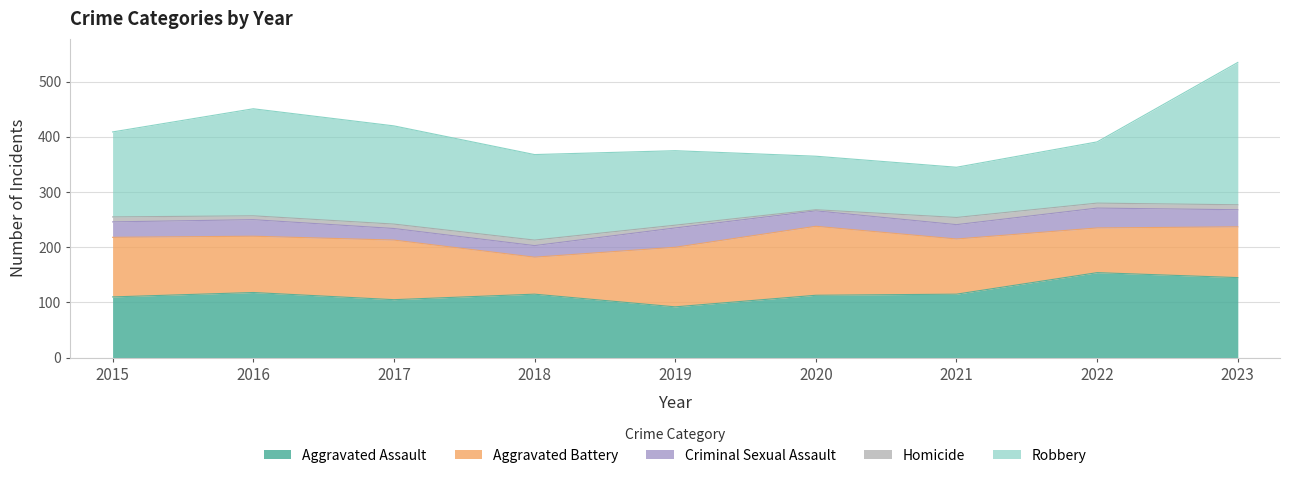

How many lines are shown in the chart?

5